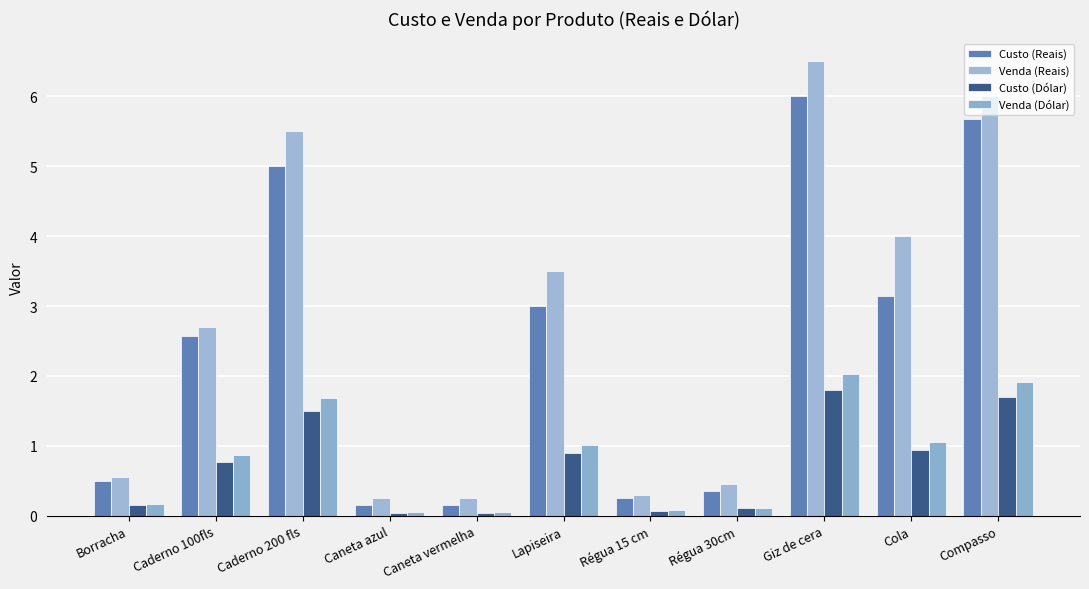

What is the label of the 6th bar from the left?

Lapiseira